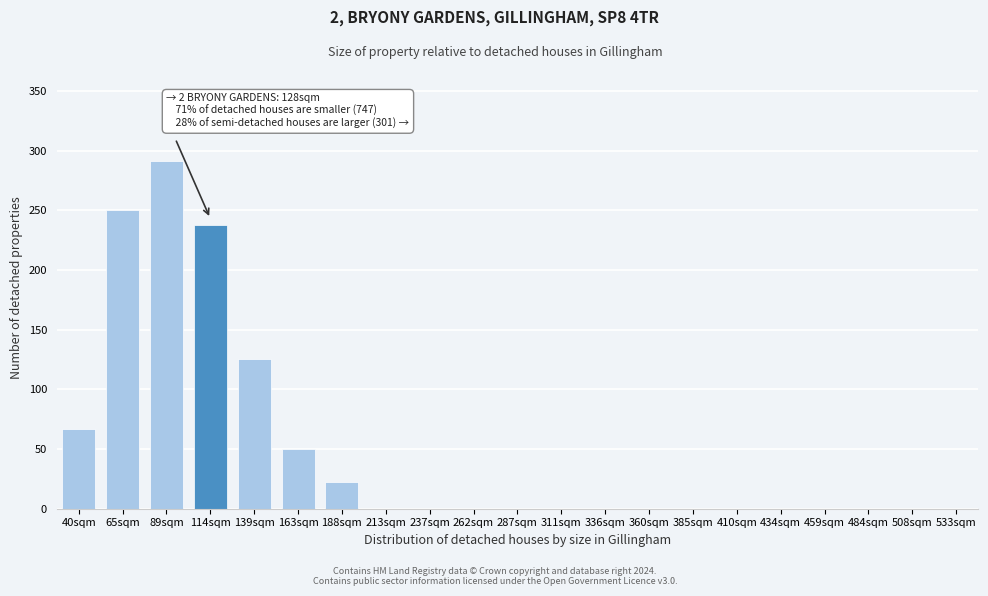

Reading right to left, list all the values displayed in this chart.

533sqm=0	508sqm=0	484sqm=0	459sqm=0	434sqm=0	410sqm=0	385sqm=0	360sqm=0	336sqm=0	311sqm=0	287sqm=0	262sqm=0	237sqm=0	213sqm=0	188sqm=22	163sqm=50	139sqm=125	114sqm=238	89sqm=291	65sqm=250	40sqm=67